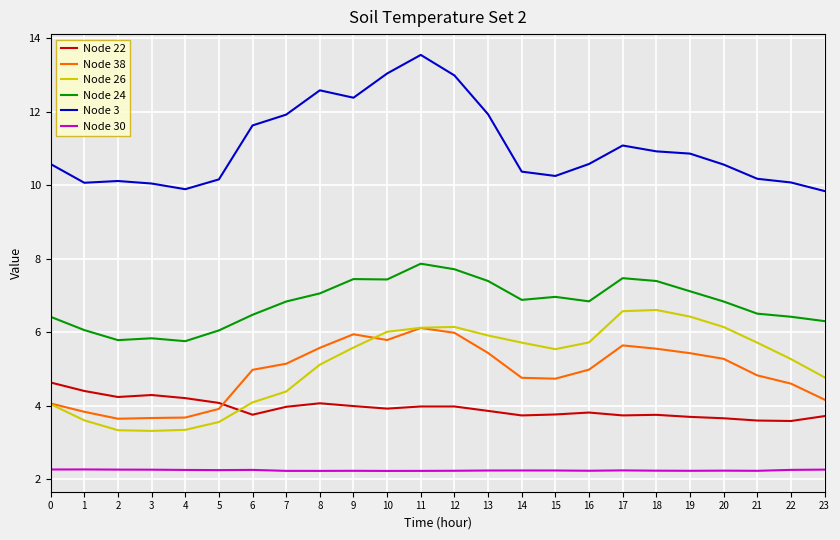

At 16, list the series in order from largest to smallest.

Node 3, Node 24, Node 26, Node 38, Node 22, Node 30